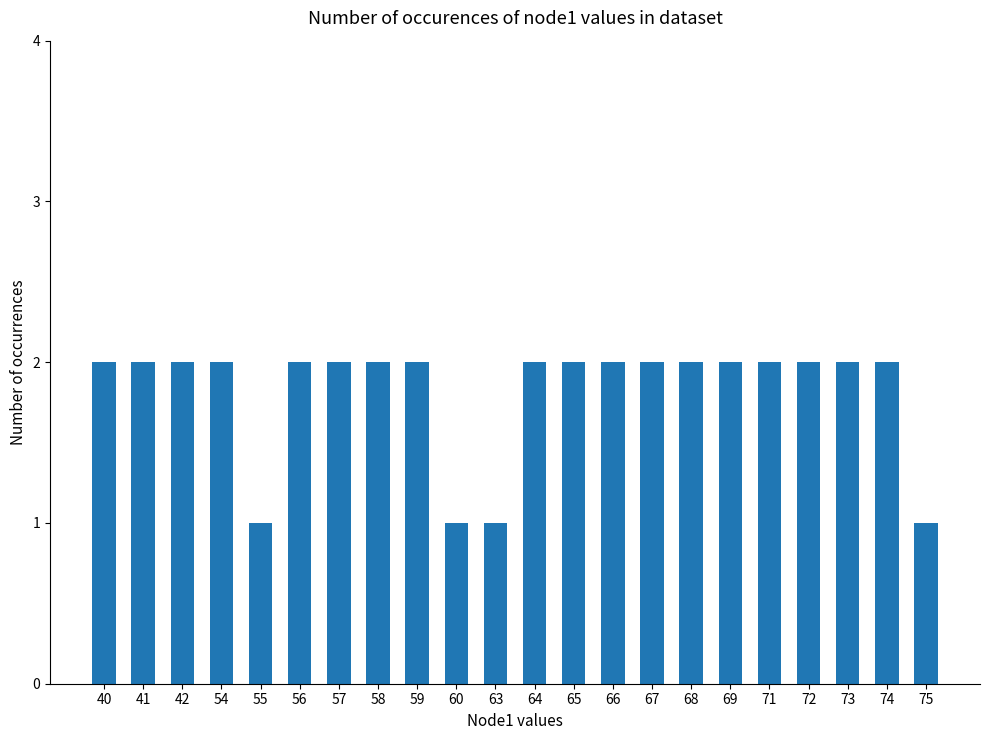

The value at 65 is 2. True or false?

True